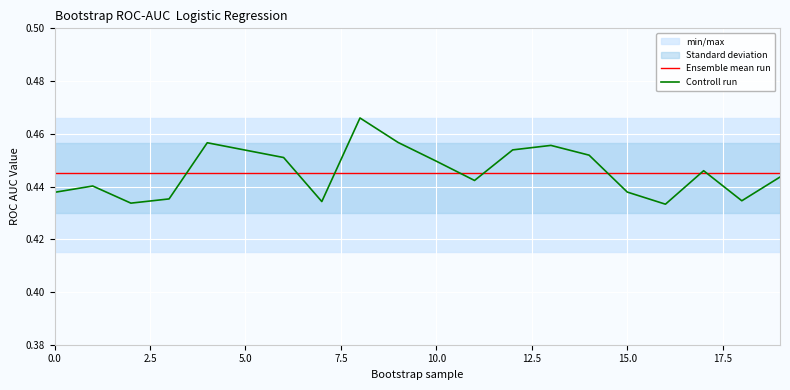

Reading left to right, list all the values displayed in this chart.

Ensemble mean run: 0.4	0.4	0.4	0.4	0.4	0.4	0.4	0.4	0.4	0.4	0.4	0.4	0.4	0.4	0.4	0.4	0.4	0.4	0.4	0.4
Controll run: 0.4	0.4	0.4	0.4	0.5	0.5	0.5	0.4	0.5	0.5	0.4	0.4	0.5	0.5	0.5	0.4	0.4	0.4	0.4	0.4